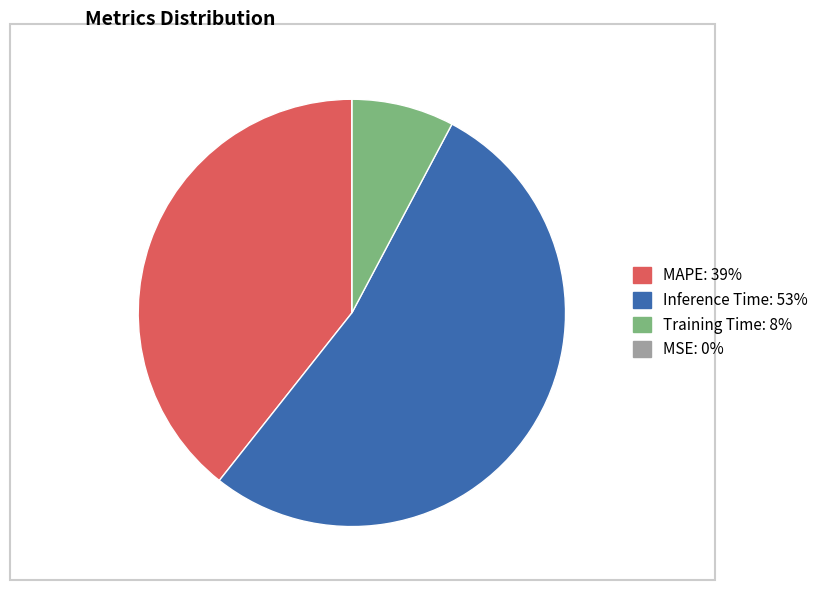

Is there a majority slice in this chart?

Yes